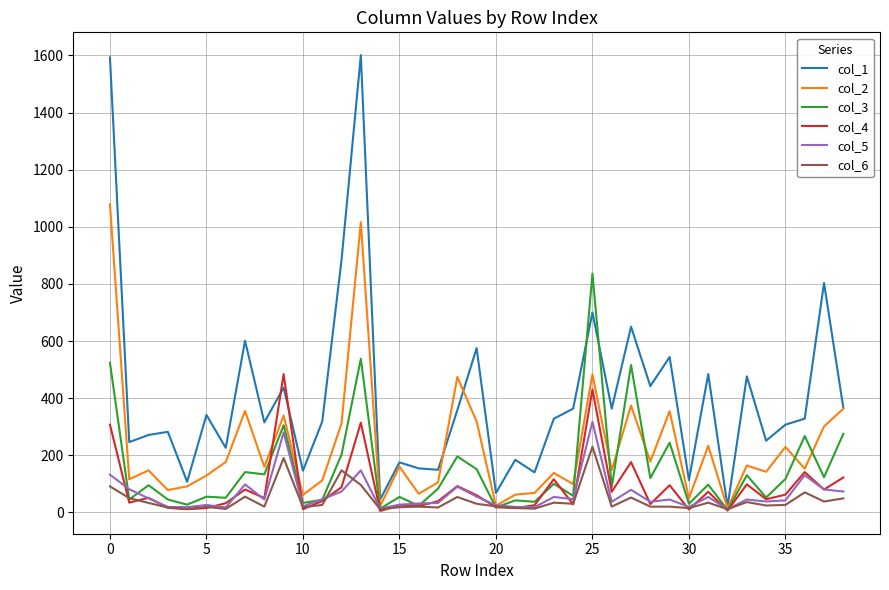

What is the difference between the second highest and minimum values in the col_1 series?

1573